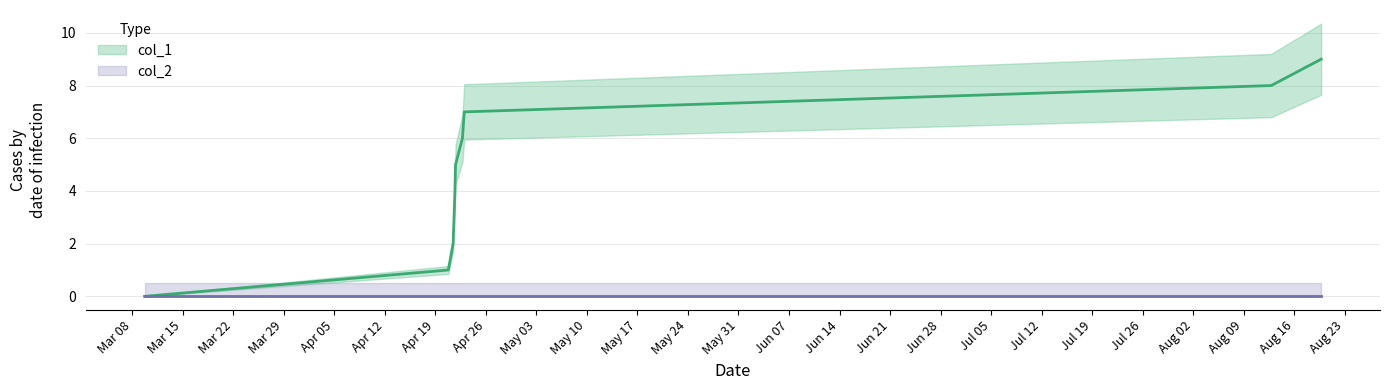

Is it true that the value at Mar 08 is 0?

True